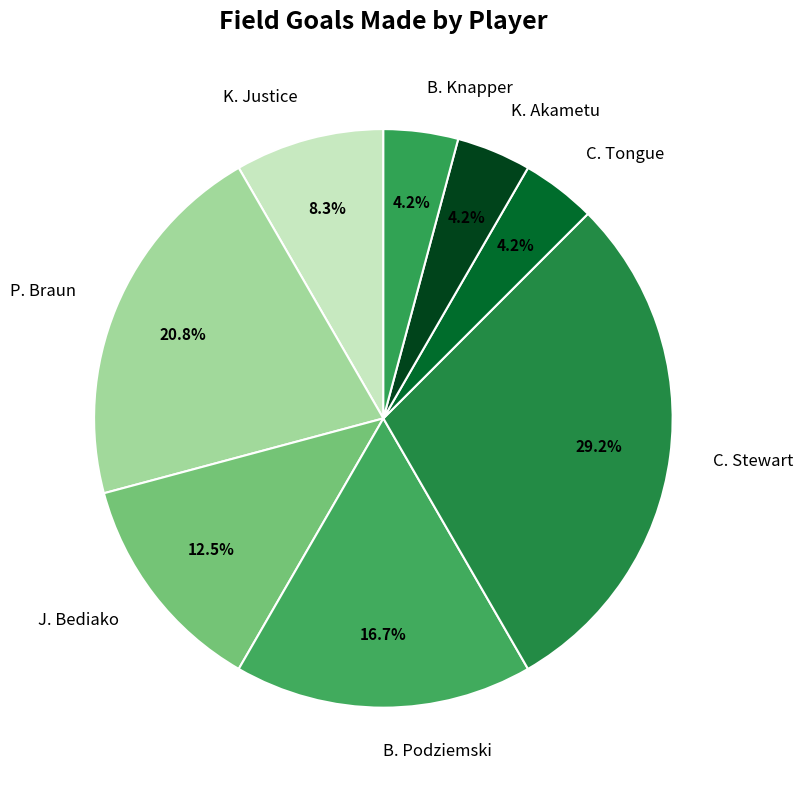

The B. Podziemski slice represents 25% of the pie. True or false?

False